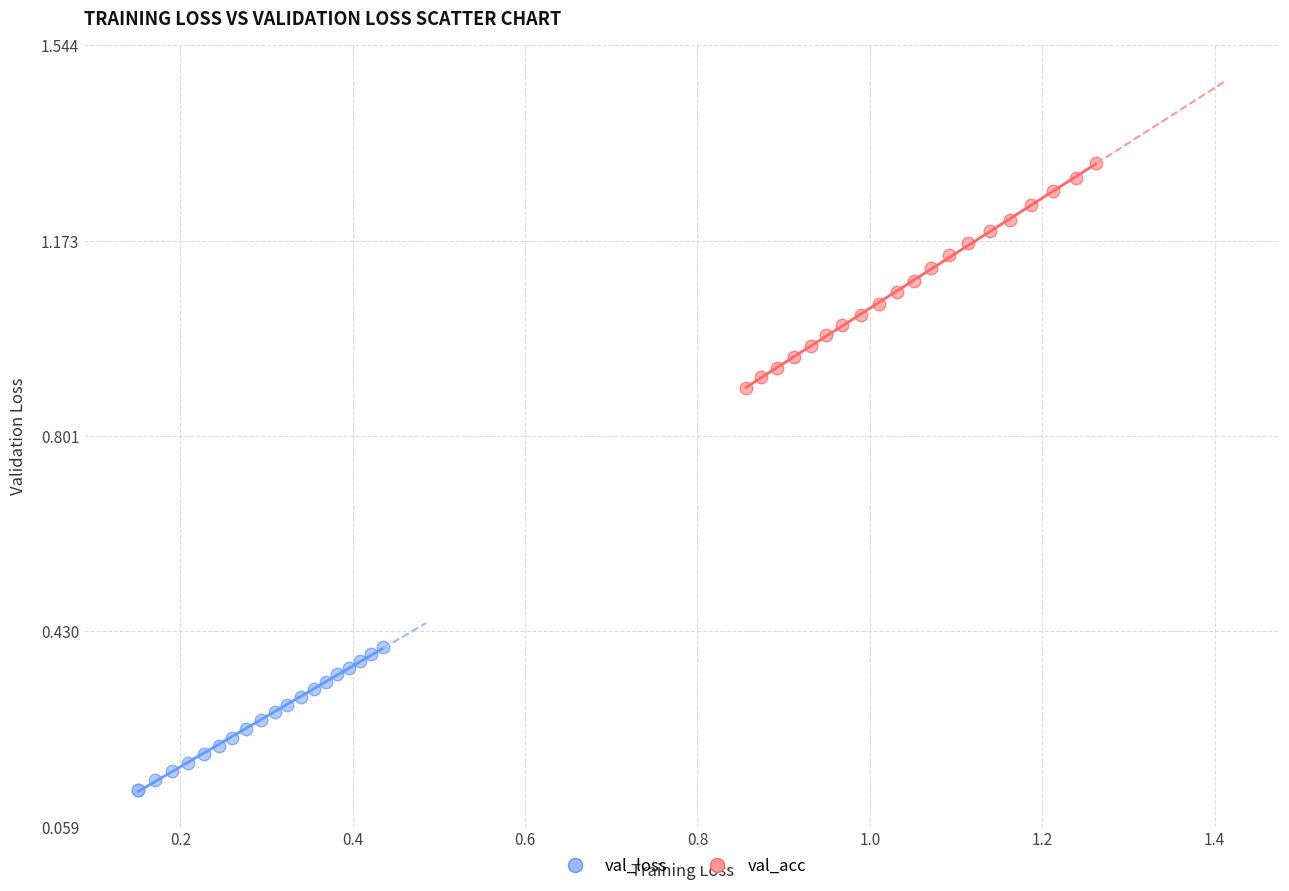

Which series reaches the maximum Y coordinate?

val_loss